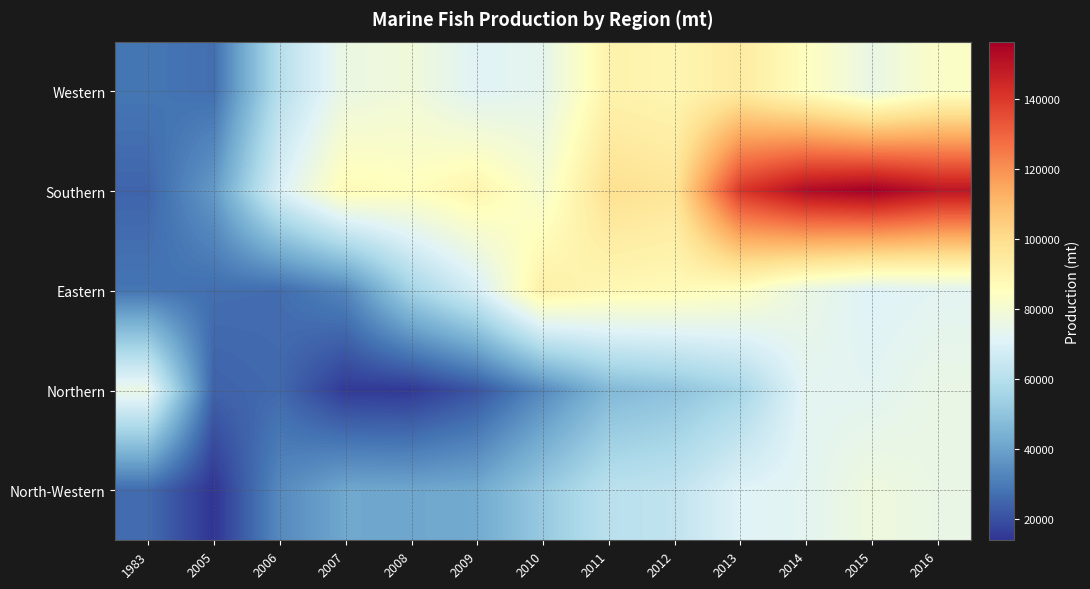

Reading left to right, what are all the values shown in this chart?

Western: 1983=28980	2005=27140	2006=60190	2007=76170	2008=78430	2009=71420	2010=73600	2011=90770	2012=89170	2013=94030	2014=85320	2015=75380	2016=83550
Southern: 1983=24900	2005=37720	2006=69600	2007=87270	2008=85460	2009=90100	2010=80970	2011=98740	2012=96640	2013=140620	2014=152790	2015=156530	2016=149950
Eastern: 1983=28620	2005=27070	2006=26690	2007=32670	2008=54880	2009=68480	2010=92240	2011=88320	2012=87320	2013=84570	2014=75720	2015=70800	2016=72460
Northern: 1983=75740	2005=24520	2006=25880	2007=15250	2008=14840	2009=21210	2010=33600	2011=46370	2012=49570	2013=55640	2014=72730	2015=72560	2016=75470
North-Western: 1983=26500	2005=13950	2006=33620	2007=41310	2008=41020	2009=41960	2010=51850	2011=61070	2012=62570	2013=71070	2014=72740	2015=77620	2016=75560